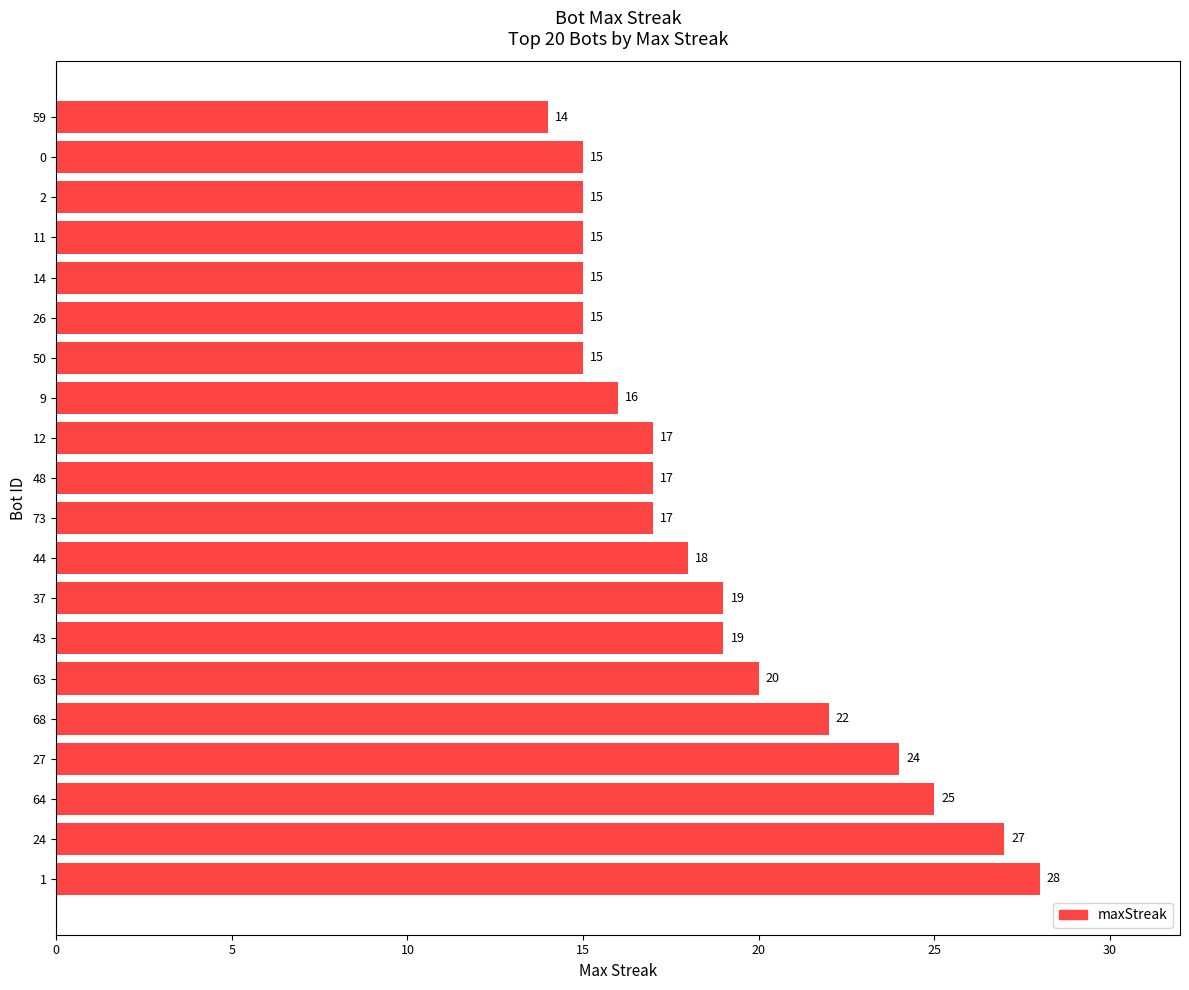

Read the value at 12.

17